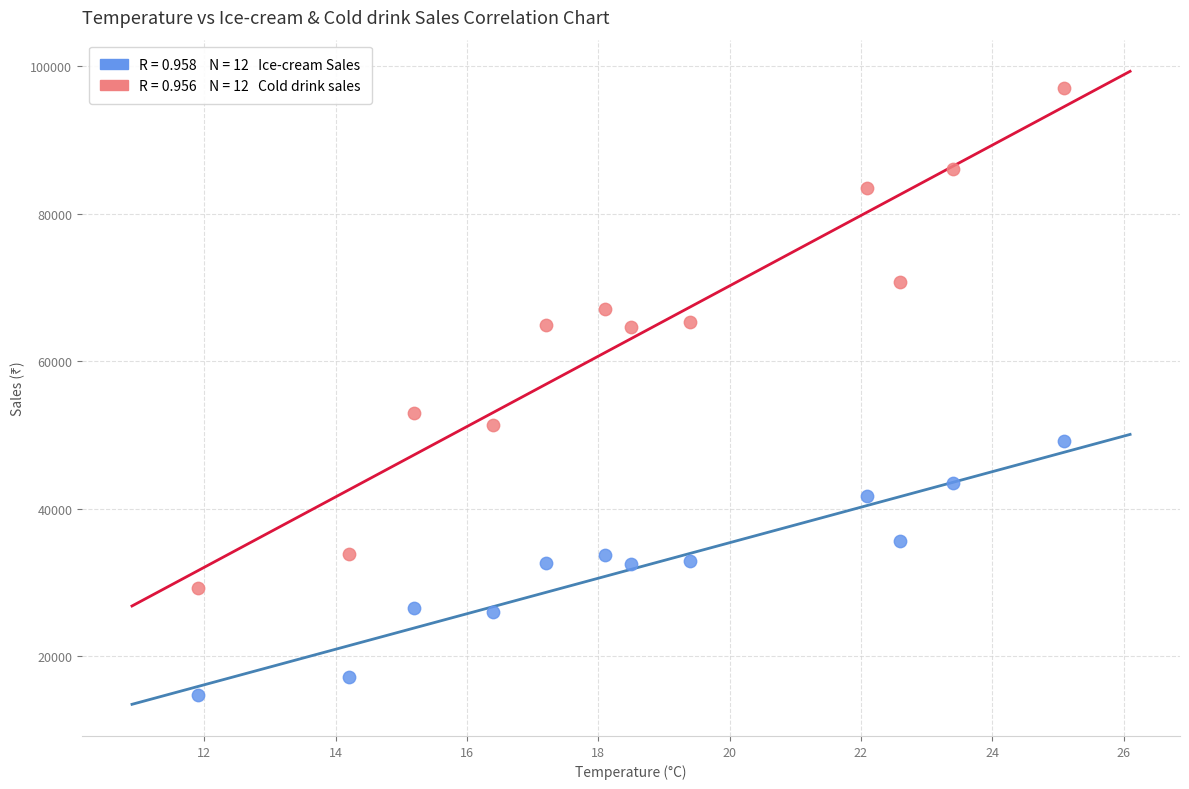

Across all data points, what is the range of Y values (max minus min)?

82240